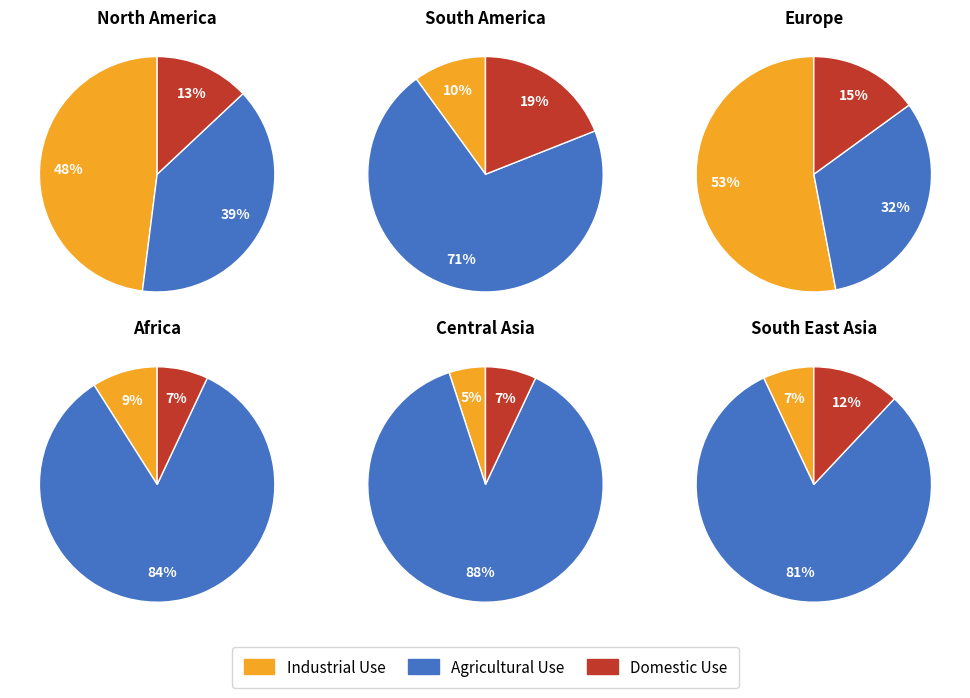

Is 2 the majority of the pie?

No